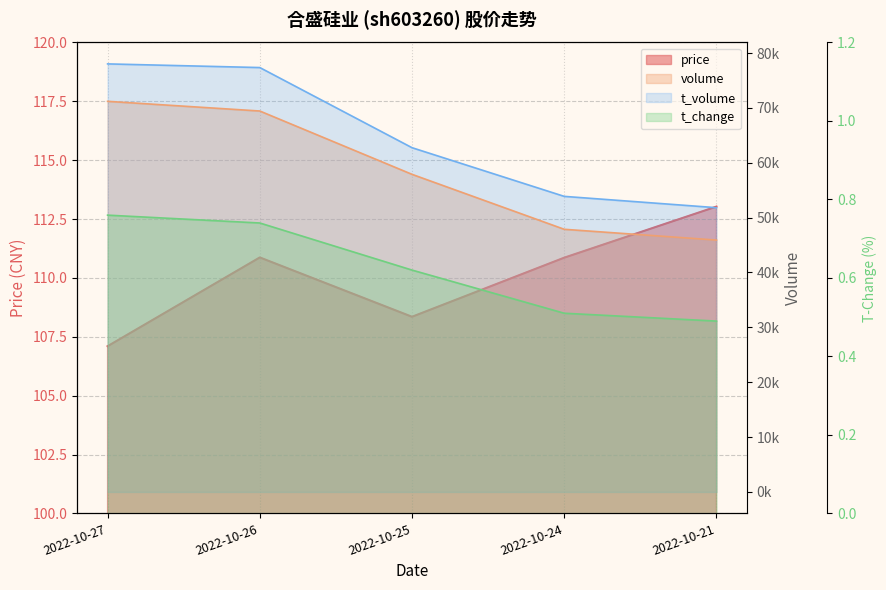

At how many categories does at least one series exceed 61321?

3